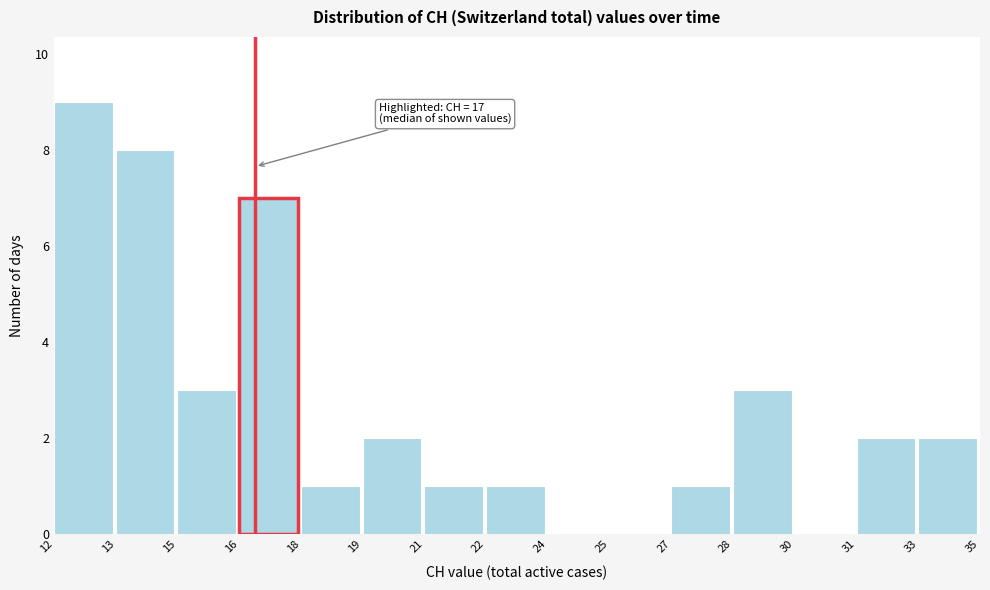

Reading left to right, what are all the values shown in this chart?

12=9	13=8	15=3	16=7	18=1	19=2	21=1	22=1	24=0	25=0	27=1	28=3	30=0	31=2	33=2